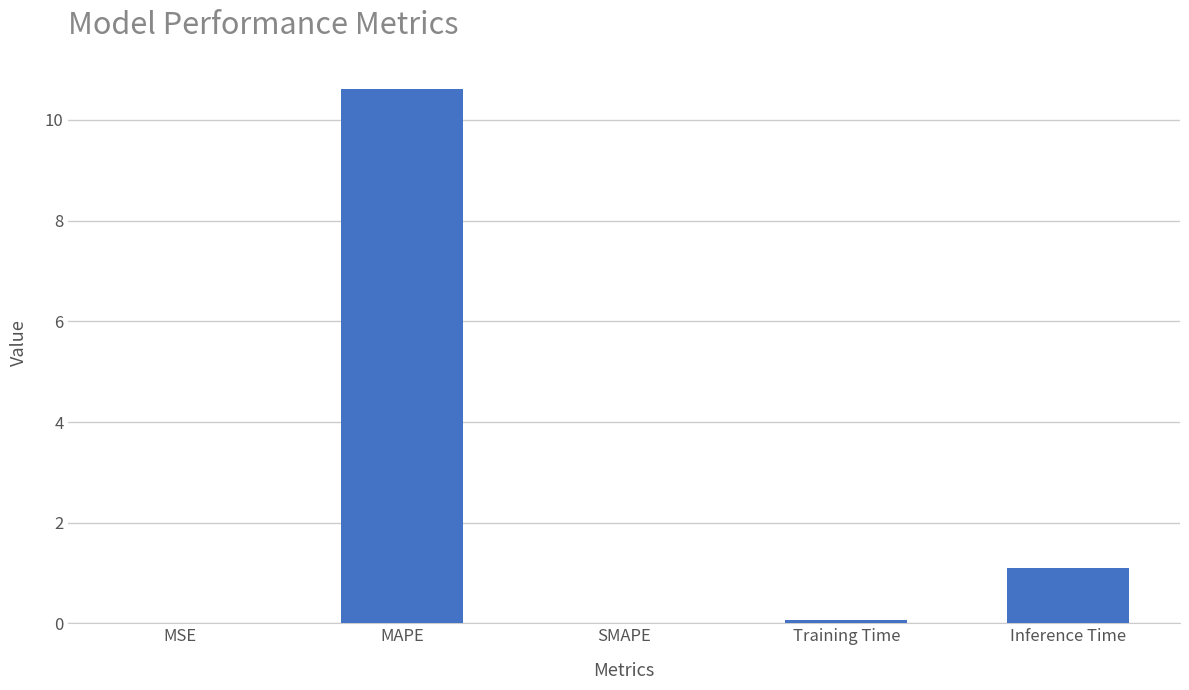

Is it true that the value at Inference Time is 1.1?

True